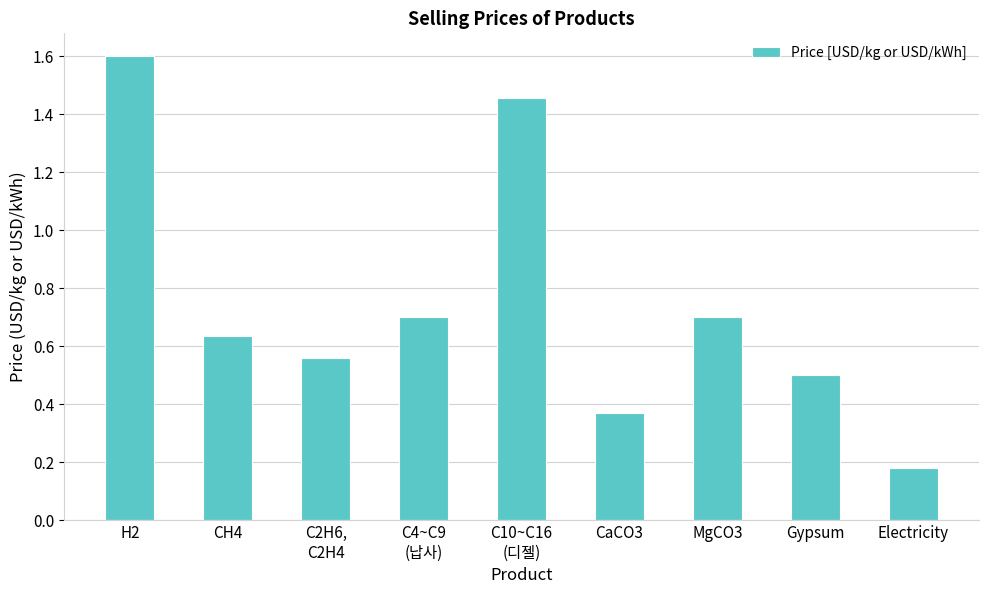

What is the sum of all values?

6.7